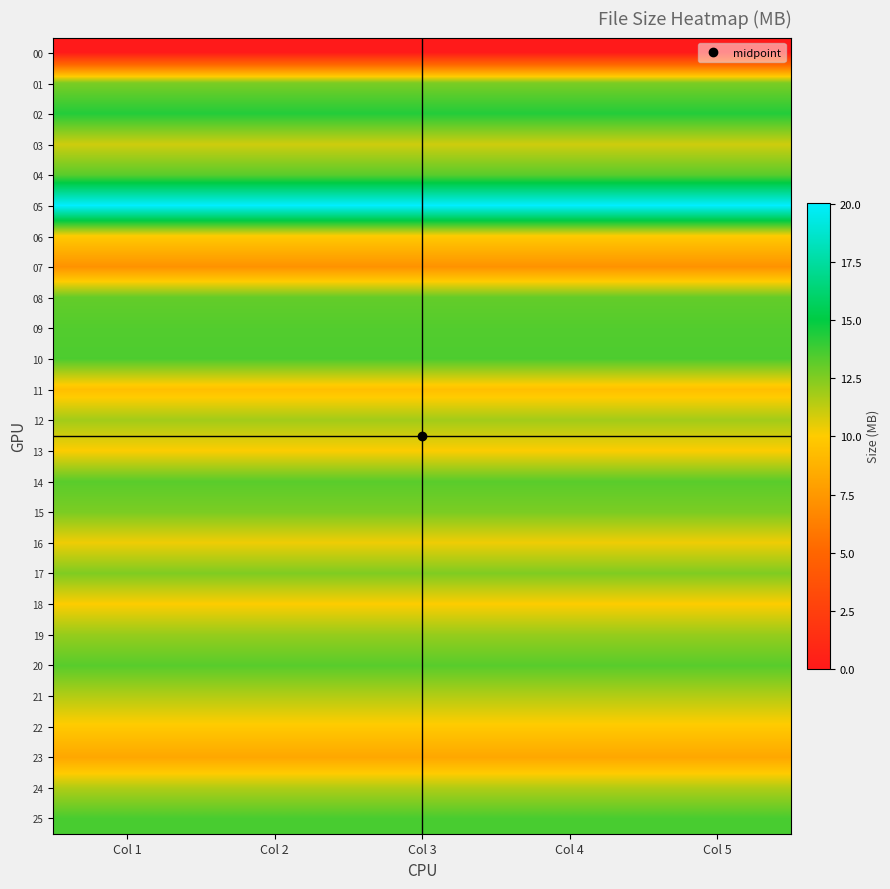

At which category does the chart reach its peak across all series?

Col 1